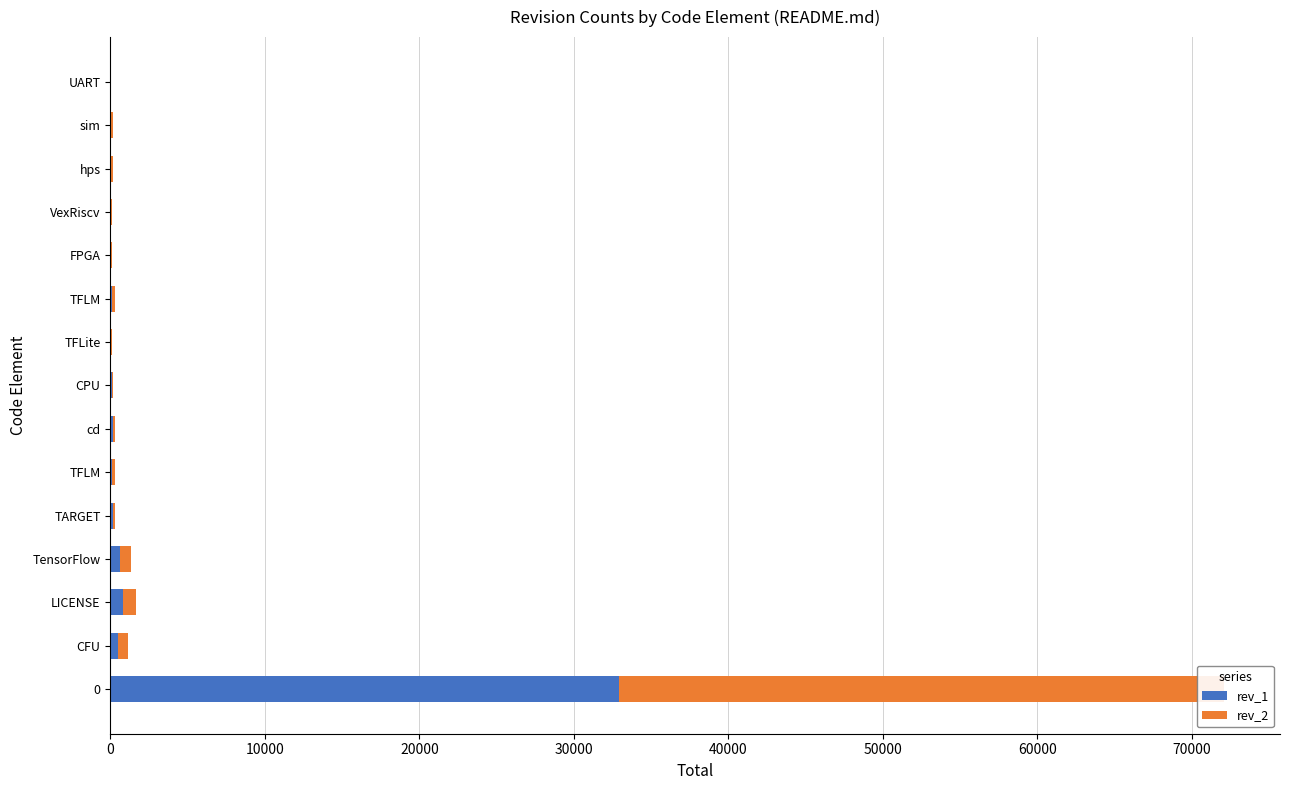

Between TFLite and FPGA, which is larger?

TFLite